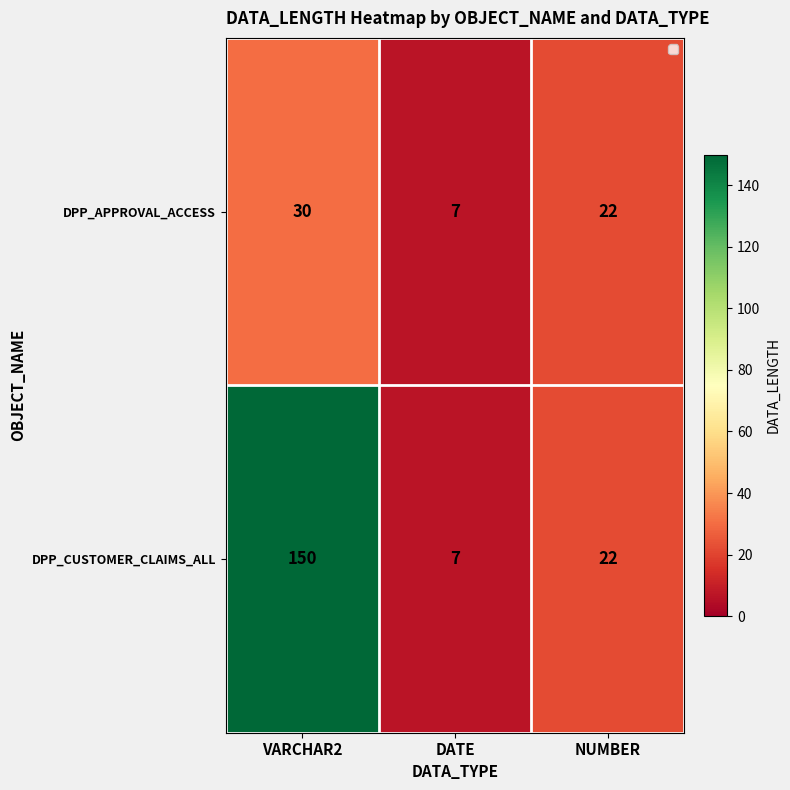

What is the spread (max minus min) of values at VARCHAR2?

120